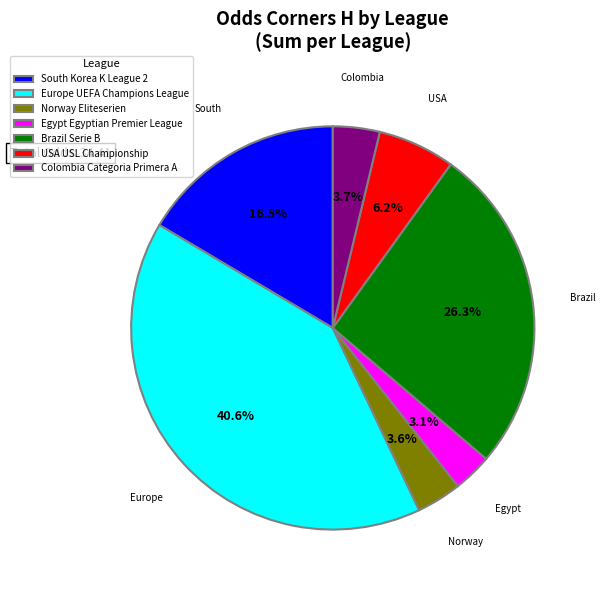

Is Brazil Serie B the majority of the pie?

No